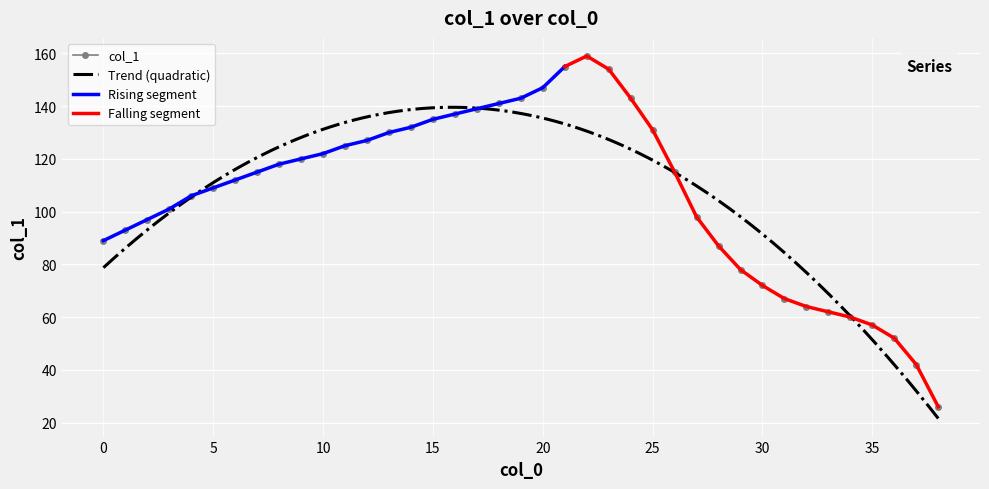

What is the approximate value at 10?

122